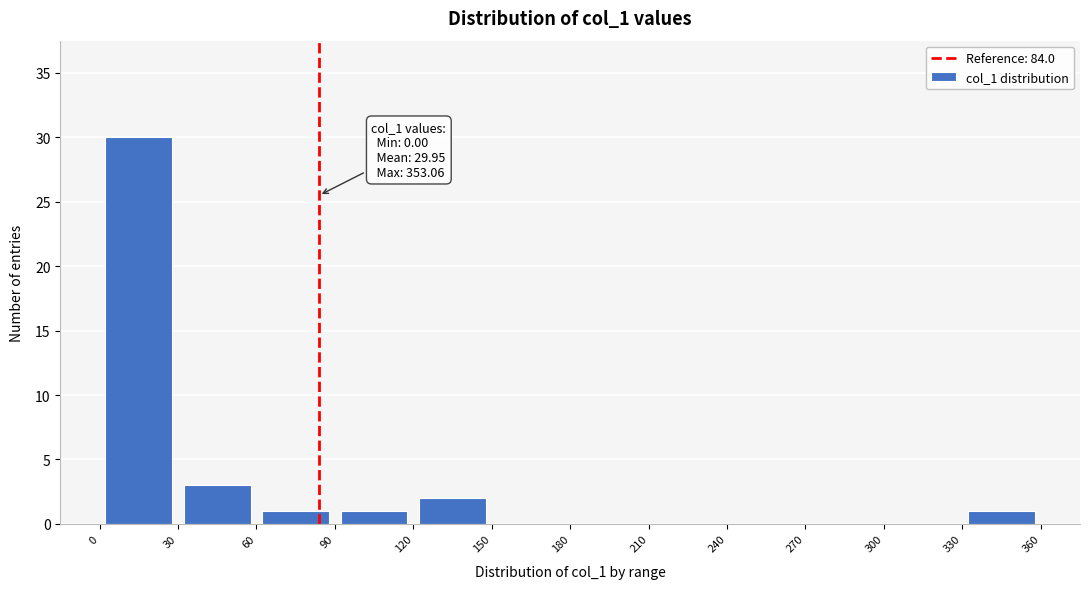

Which range on the x-axis has the tallest bar?

0 to 30